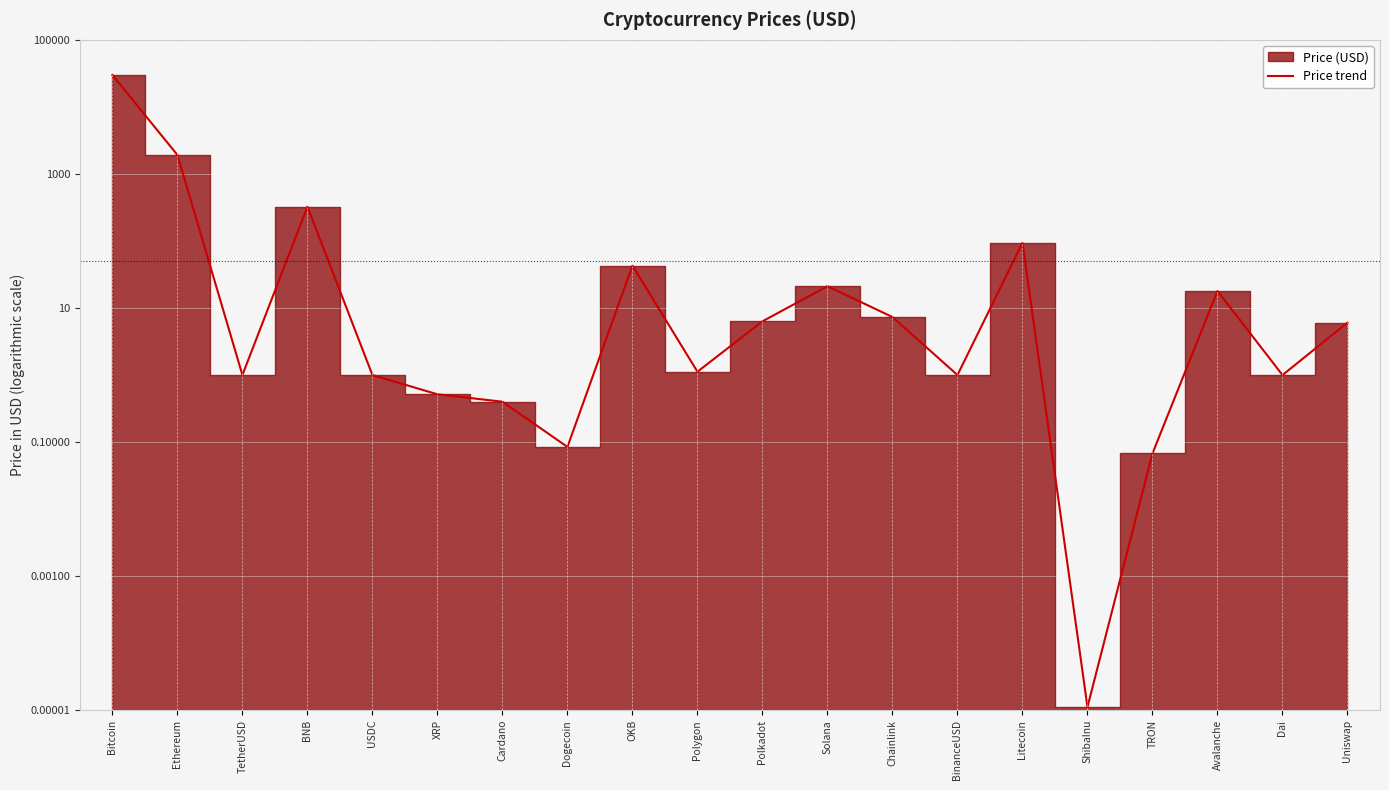

What is the sum of the values at OKB and Dai?

43.9